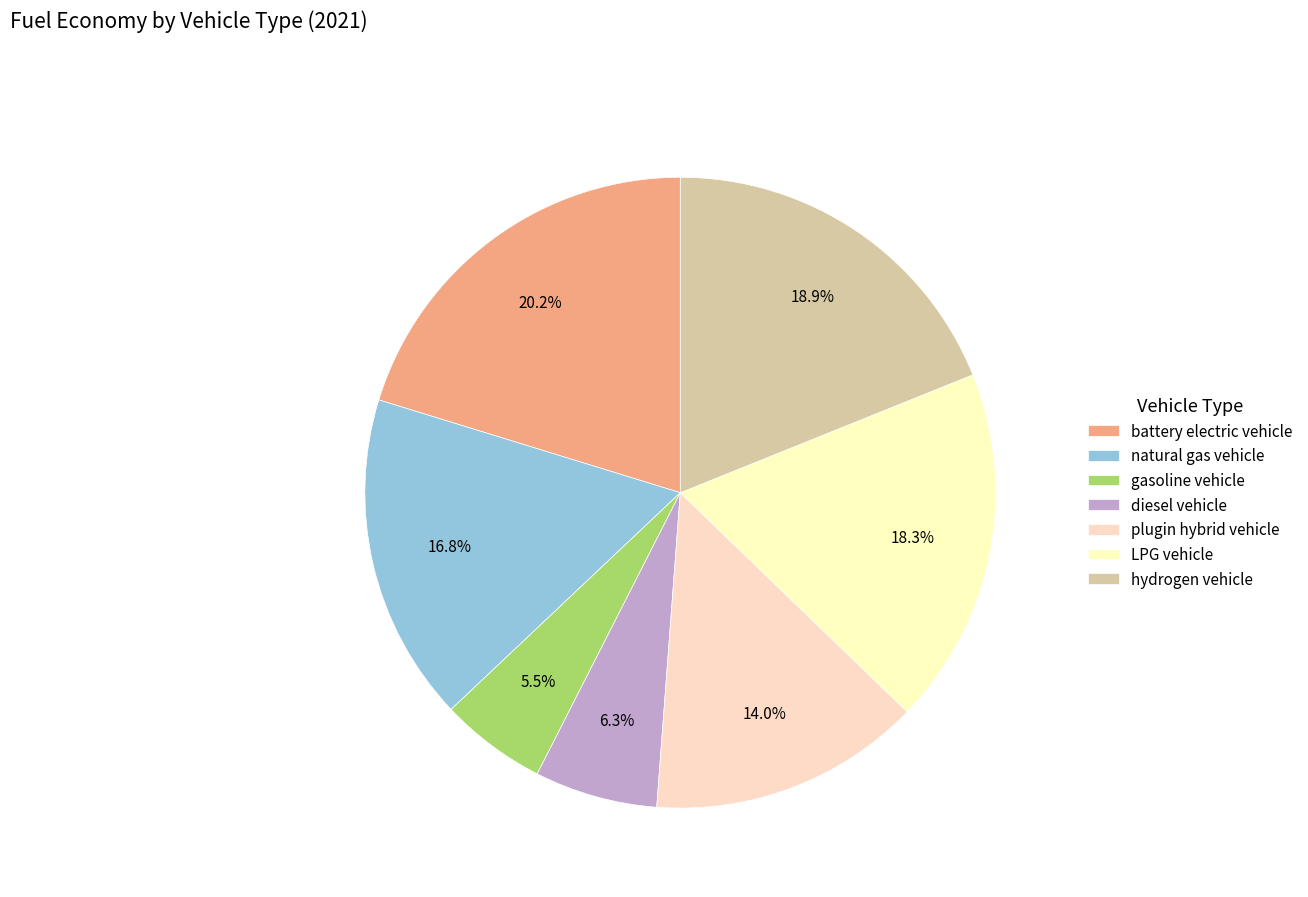

Count the number of slices in the pie.

7